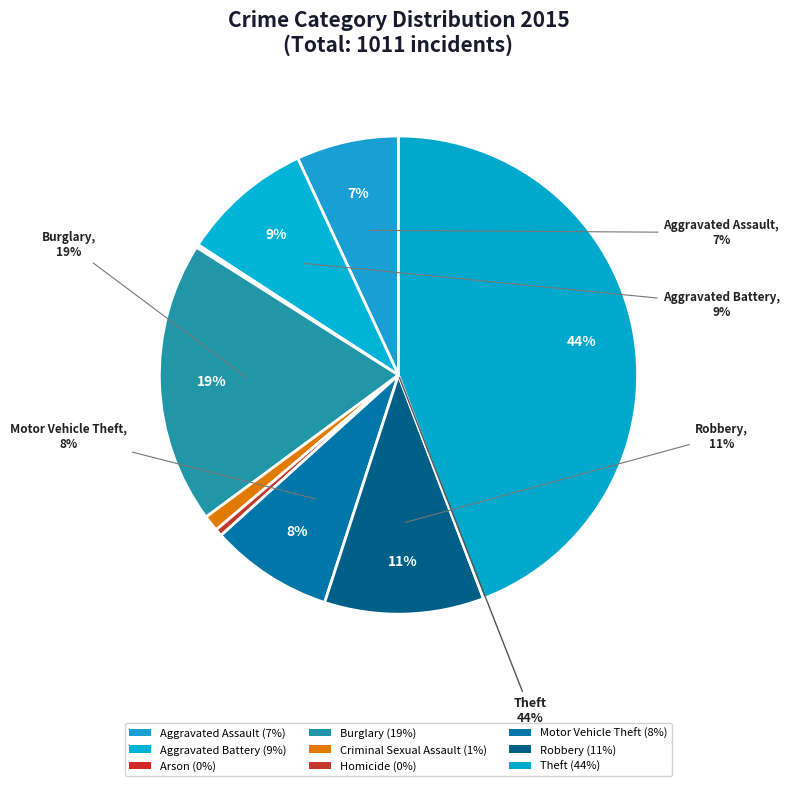

Is it true that Robbery is 24% of the pie?

False